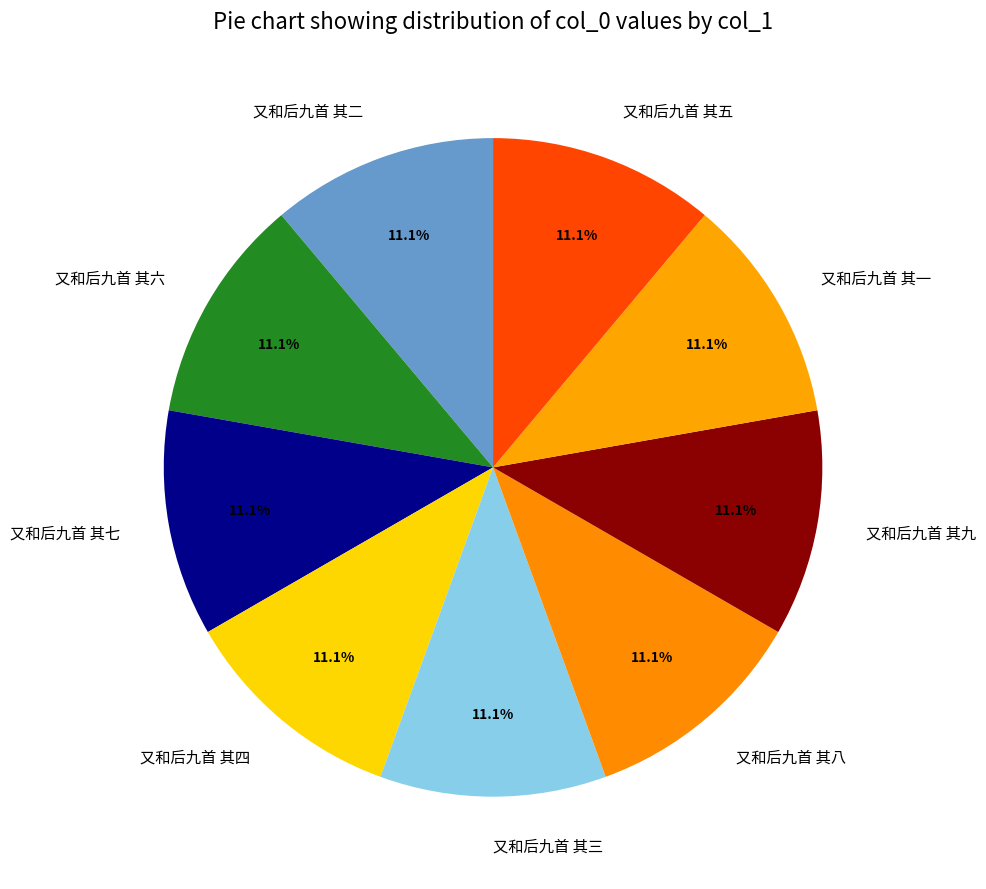

Is the sum of 又和后九首 其四 and 又和后九首 其八 greater than half?

No